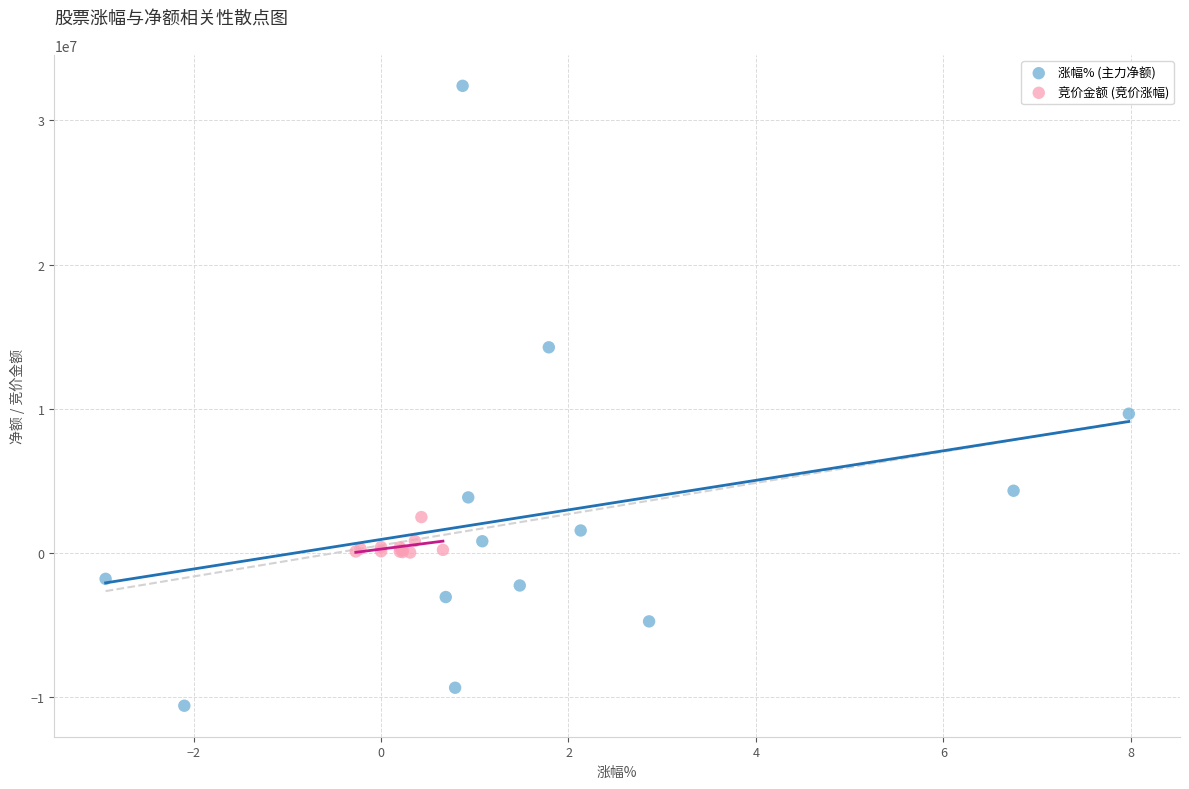

Which series contains the highest Y value?

涨幅% (主力净额)